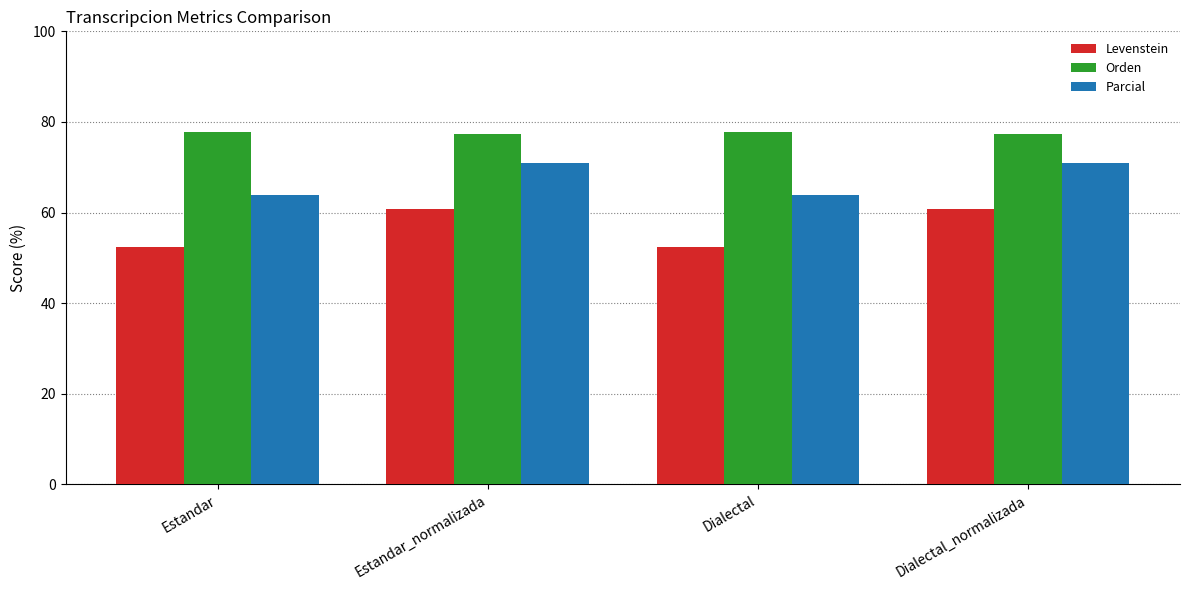

What is the highest value of the Levenstein series?

60.7